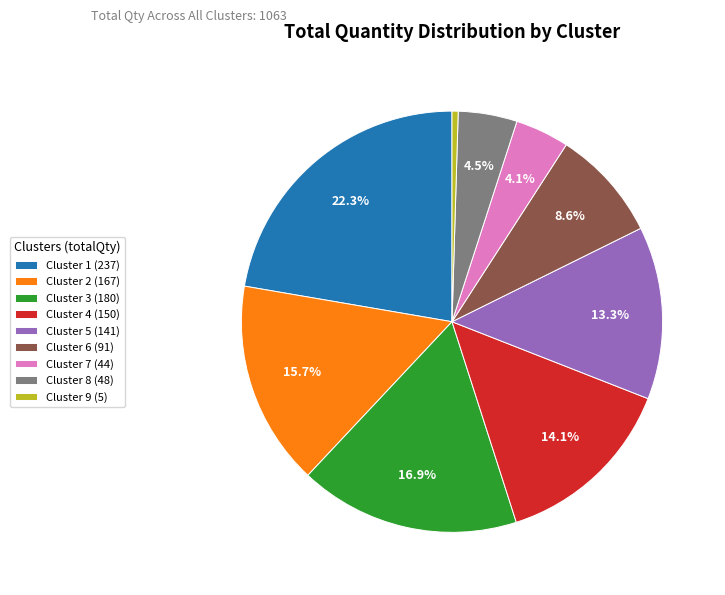

Is the sum of Cluster 9 and Cluster 7 greater than half?

No